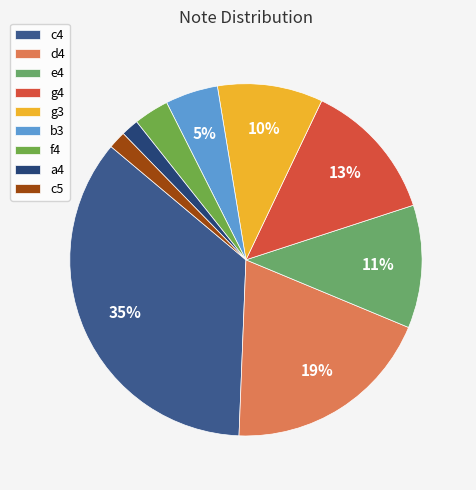

How many segments does this pie chart have?

9